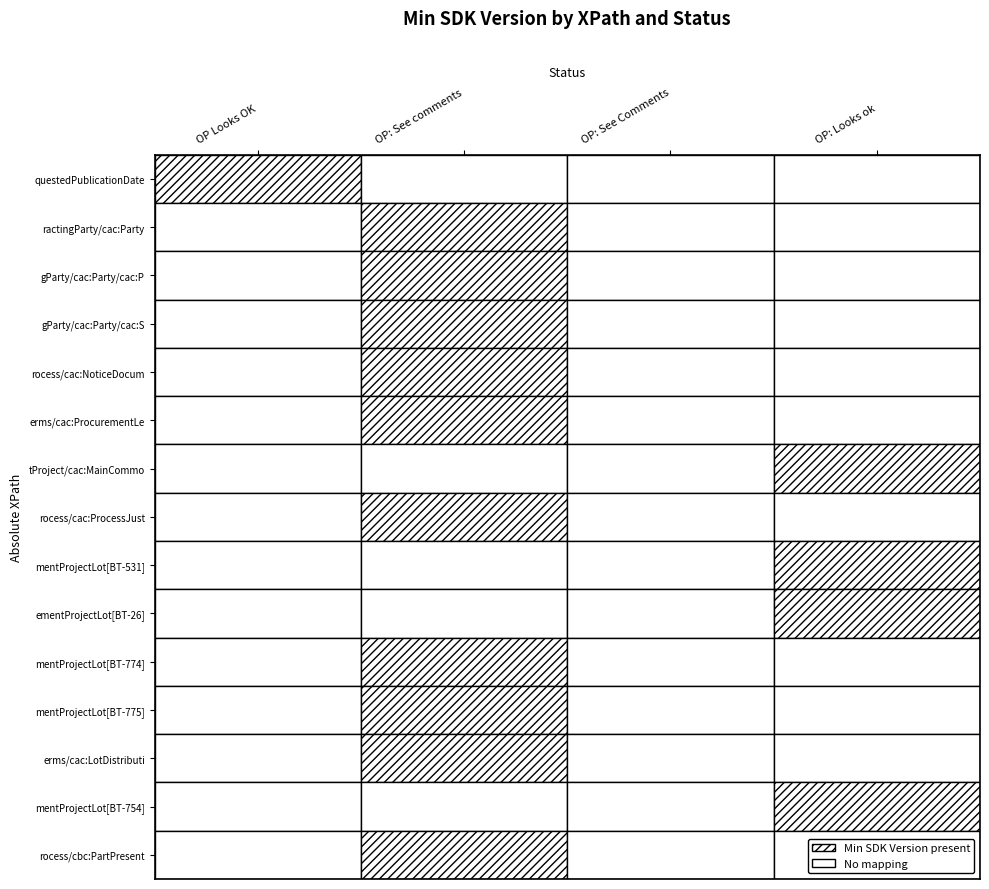

What is the minimum value for OP: Looks ok?

1.3